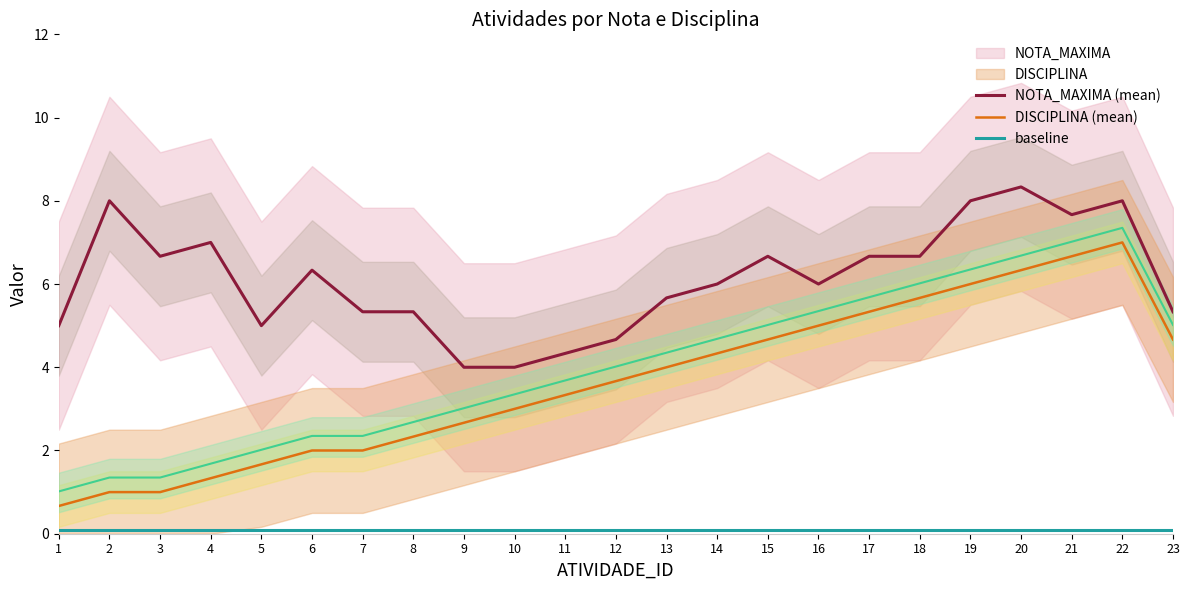

True or false: NOTA_MAXIMA (mean) and DISCIPLINA (mean) intersect in this chart.

False